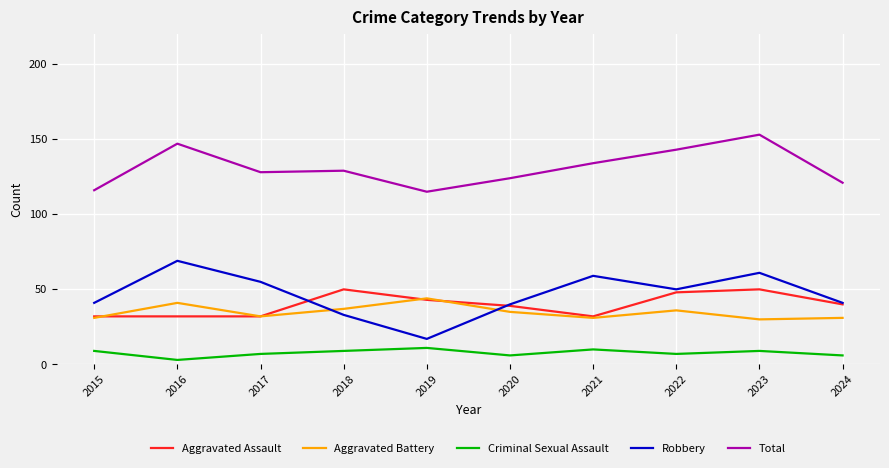

Where does the Total series first go above 129?

2016